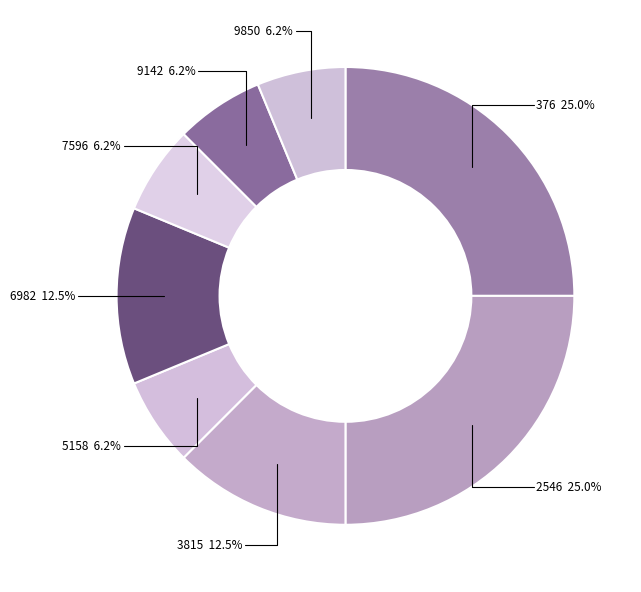

Count the number of slices in the pie.

8